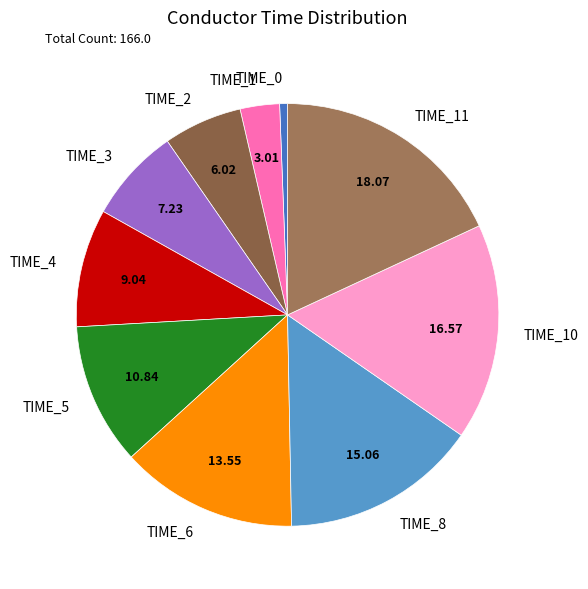

How many segments does this pie chart have?

10